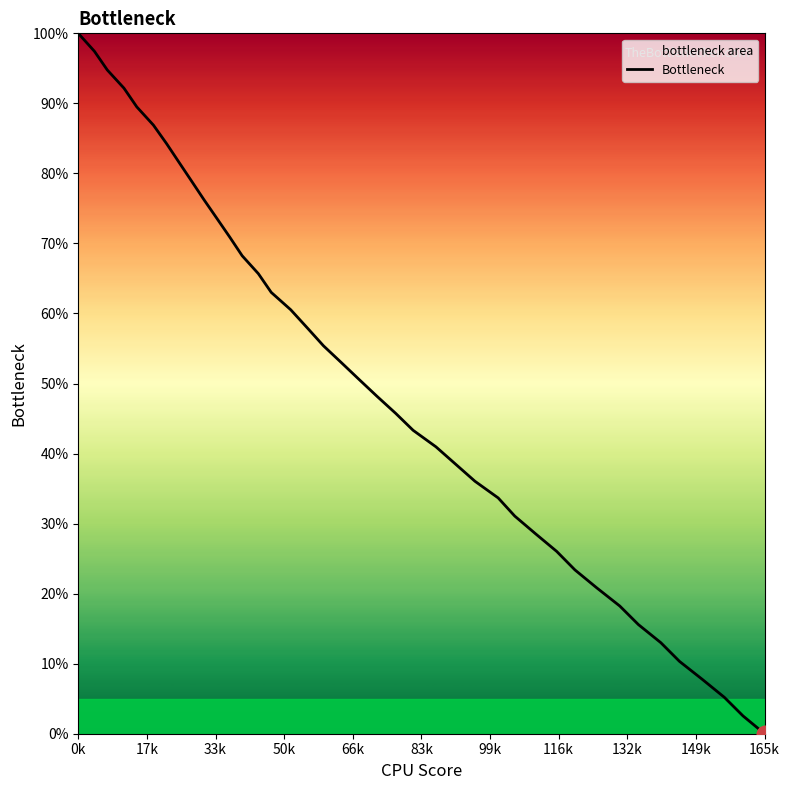

What is the difference between the maximum and minimum values?

100.0